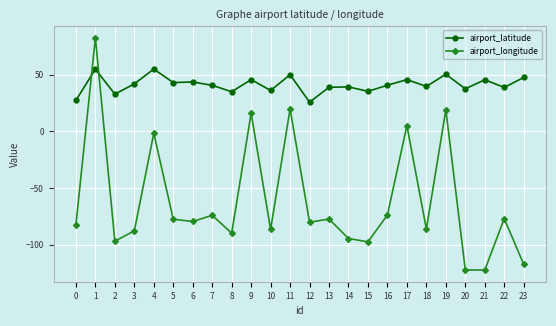

The airport_latitude series shows 43.7 at 6. True or false?

True